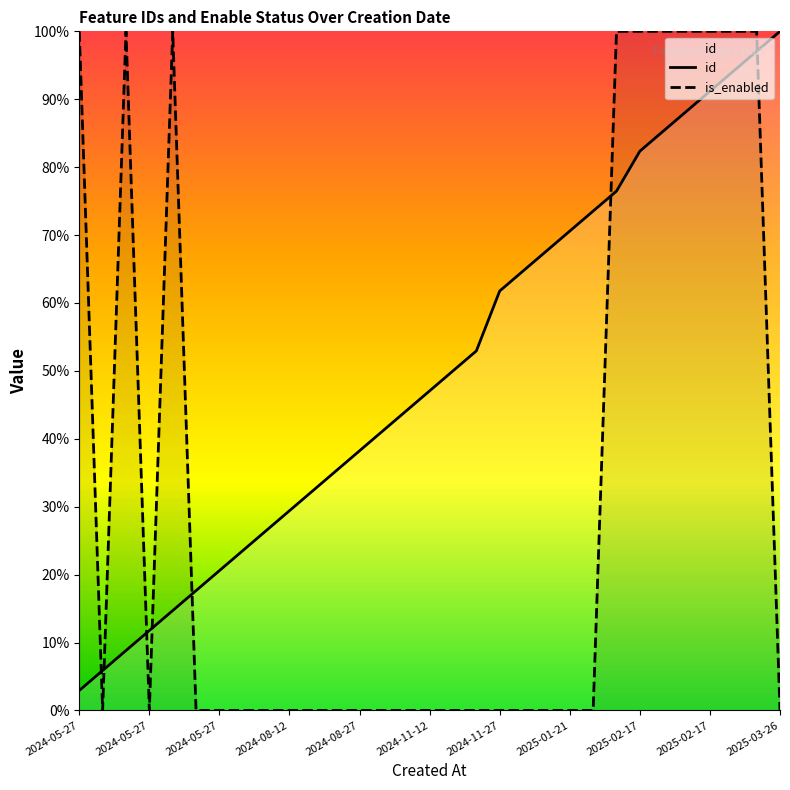

What is the label of the 9th point from the right?

2025-01-23